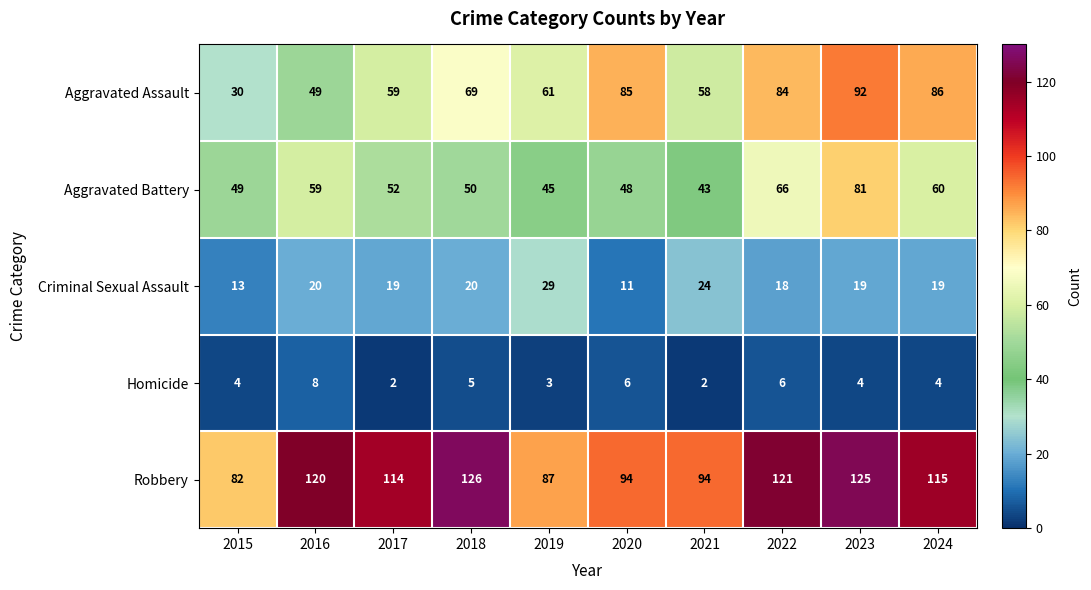

What is the sum of all Robbery values?

1078